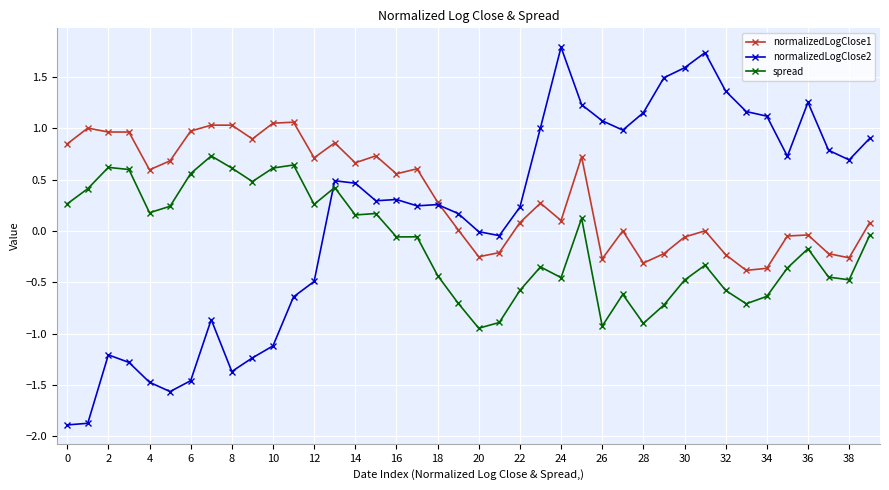

What are all the series names shown in the legend?

normalizedLogClose1, normalizedLogClose2, spread